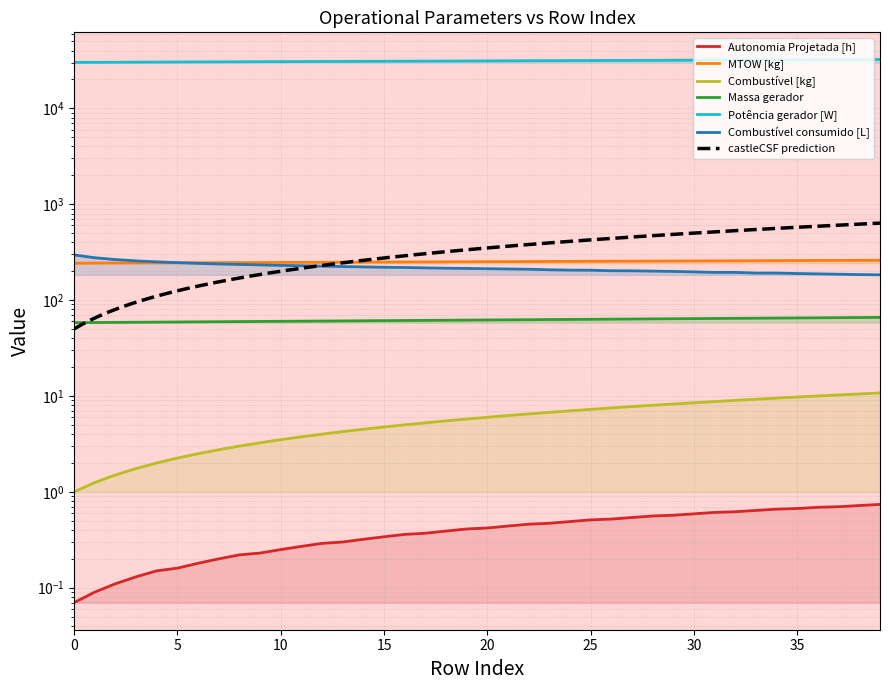

What is the total value across all series at 0?

30758.0